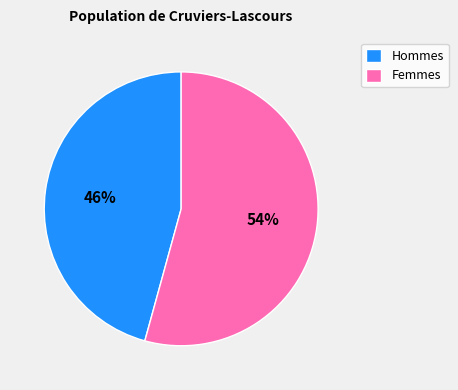

What is the largest slice in the pie chart?

Femmes